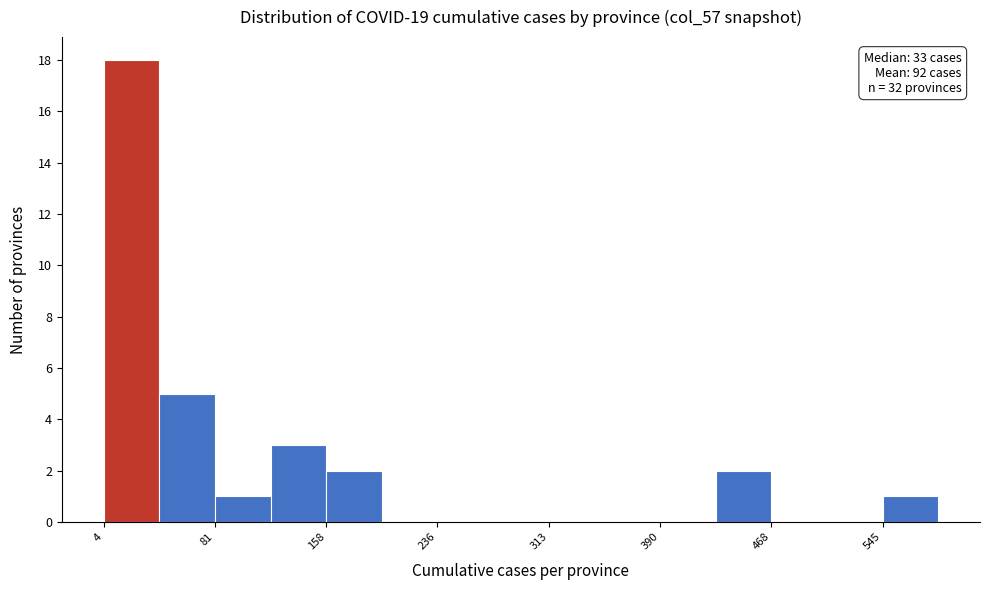

Around what value on the x-axis is the tallest bar? Give the approximate position of its centre, as read against the axis.

20